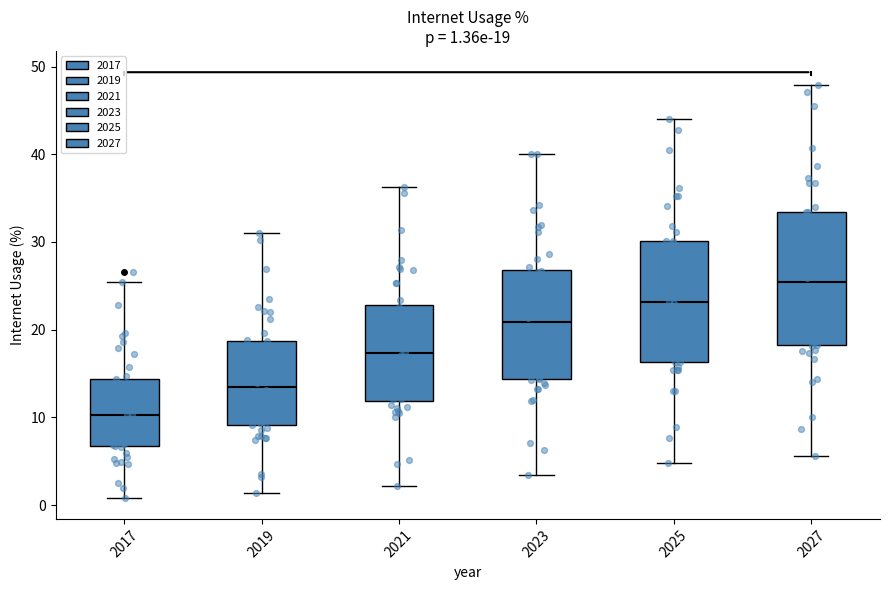

Which box has the highest median line?

2027